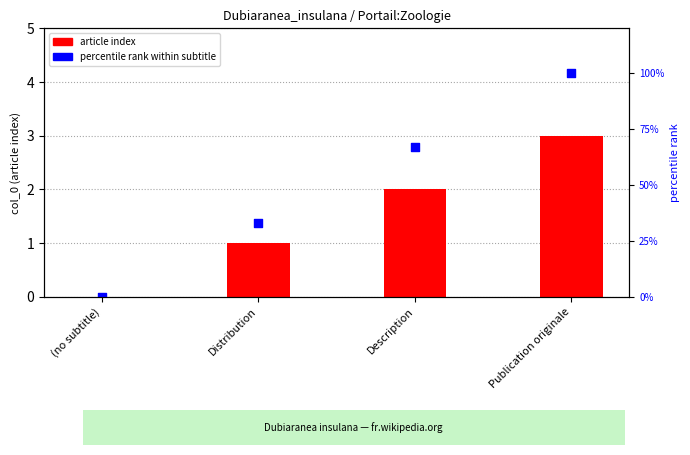

What are all the series names shown in the legend?

article index, percentile rank within subtitle